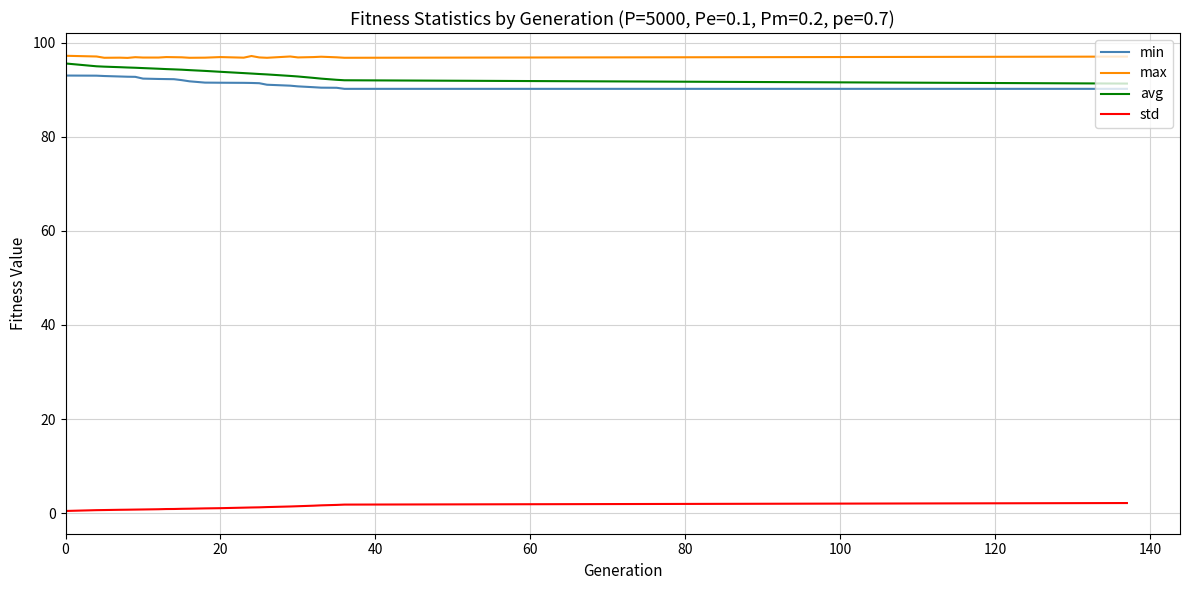

What is the highest value of the avg series?

95.5